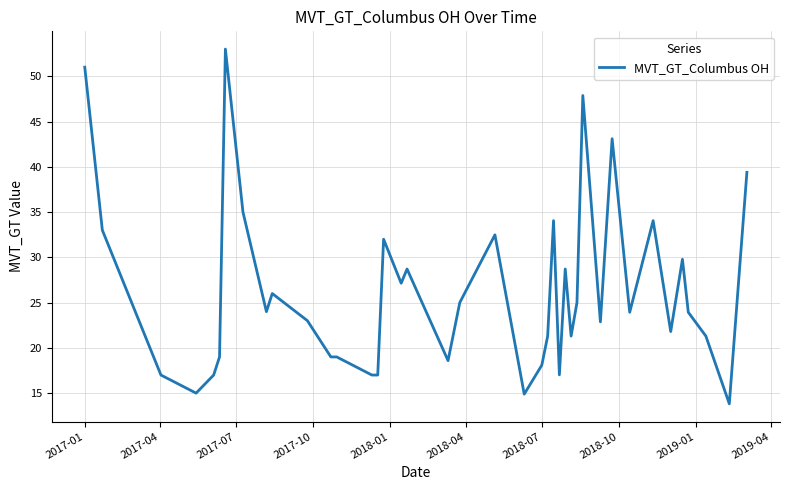

What is the smallest value displayed?

13.8